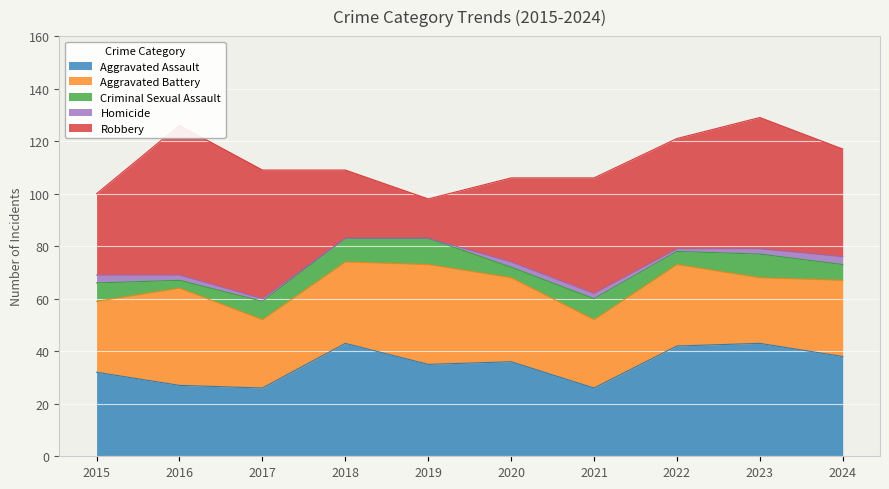

How many data points in Robbery are above 42?

4